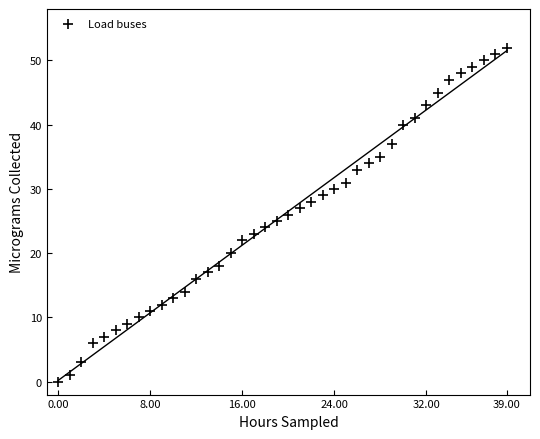

What is the range of Y values (max minus min)?

52